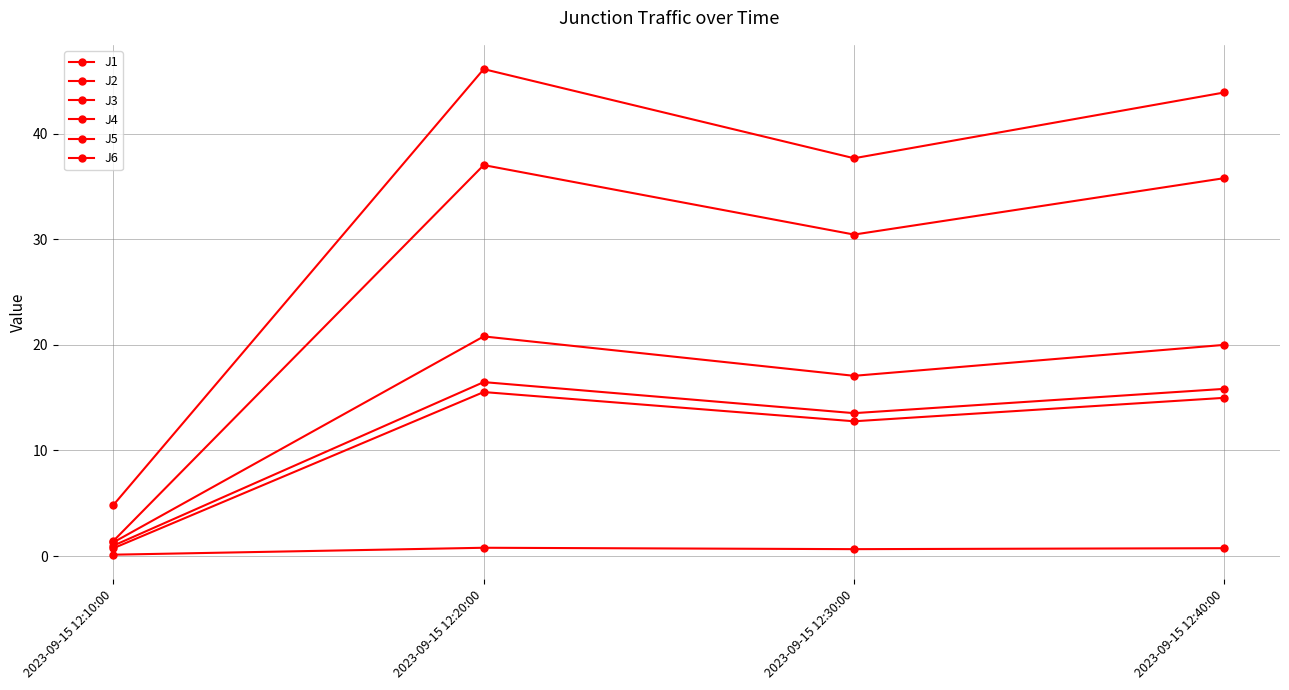

How many lines are shown in the chart?

6